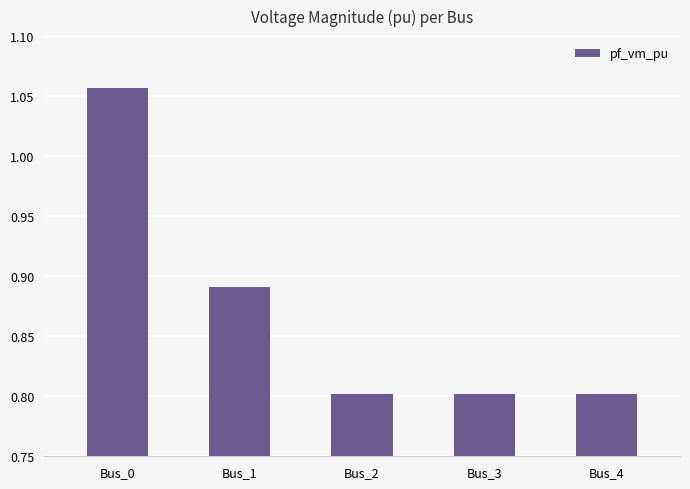

Which category has the highest value across all series?

Bus_0